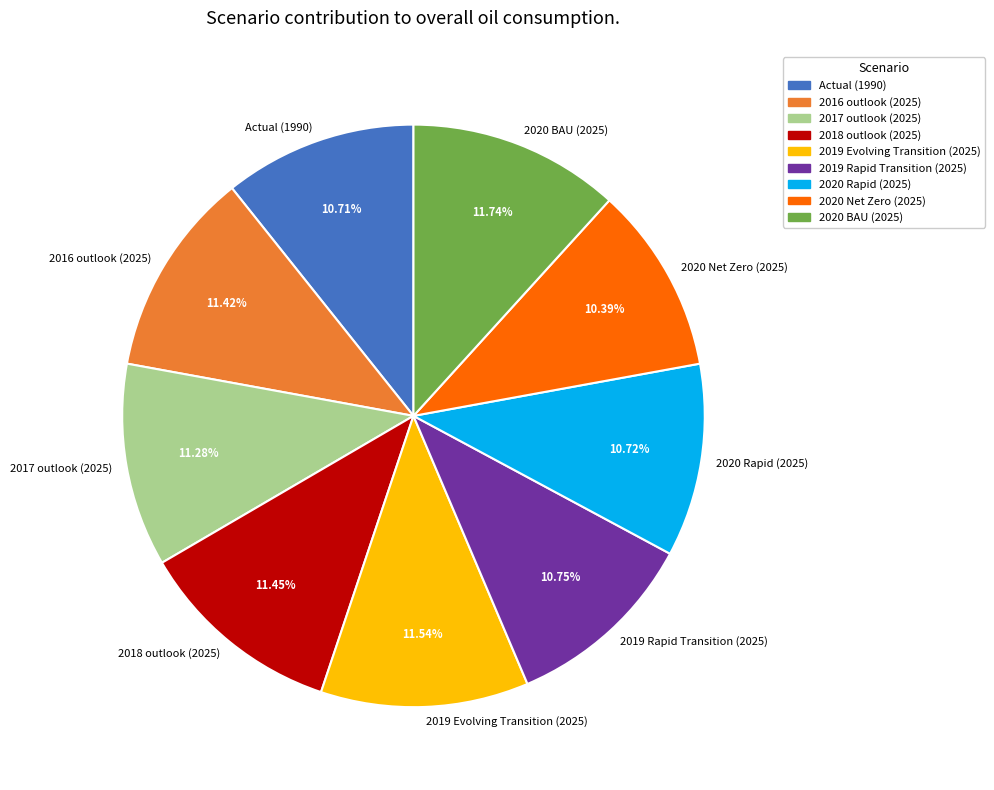

Does 2017 outlook (2025) account for over 50% of the chart?

No